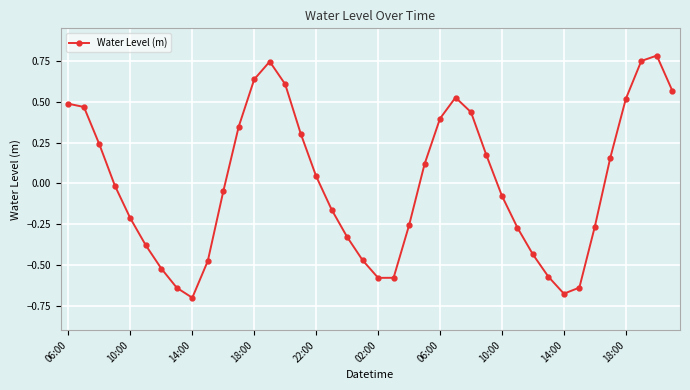

True or false: there are more than 0 points higher than both neighbors.

True